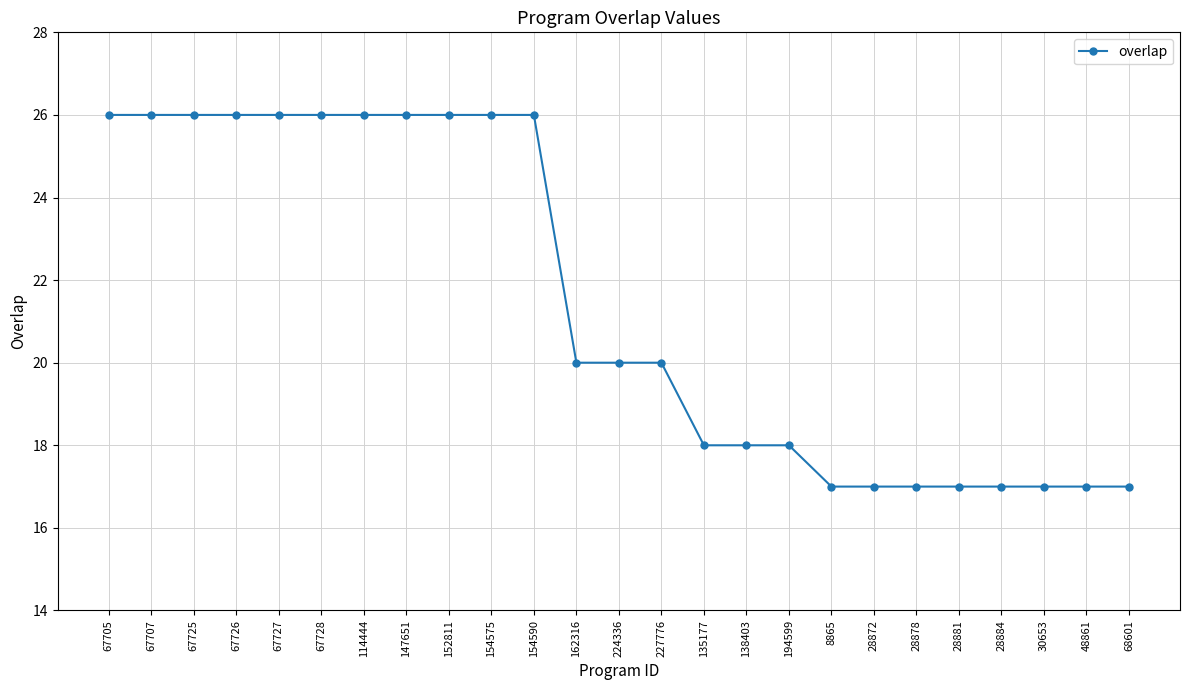

What is the ratio of the value at 154590 to the value at 28878?

1.5